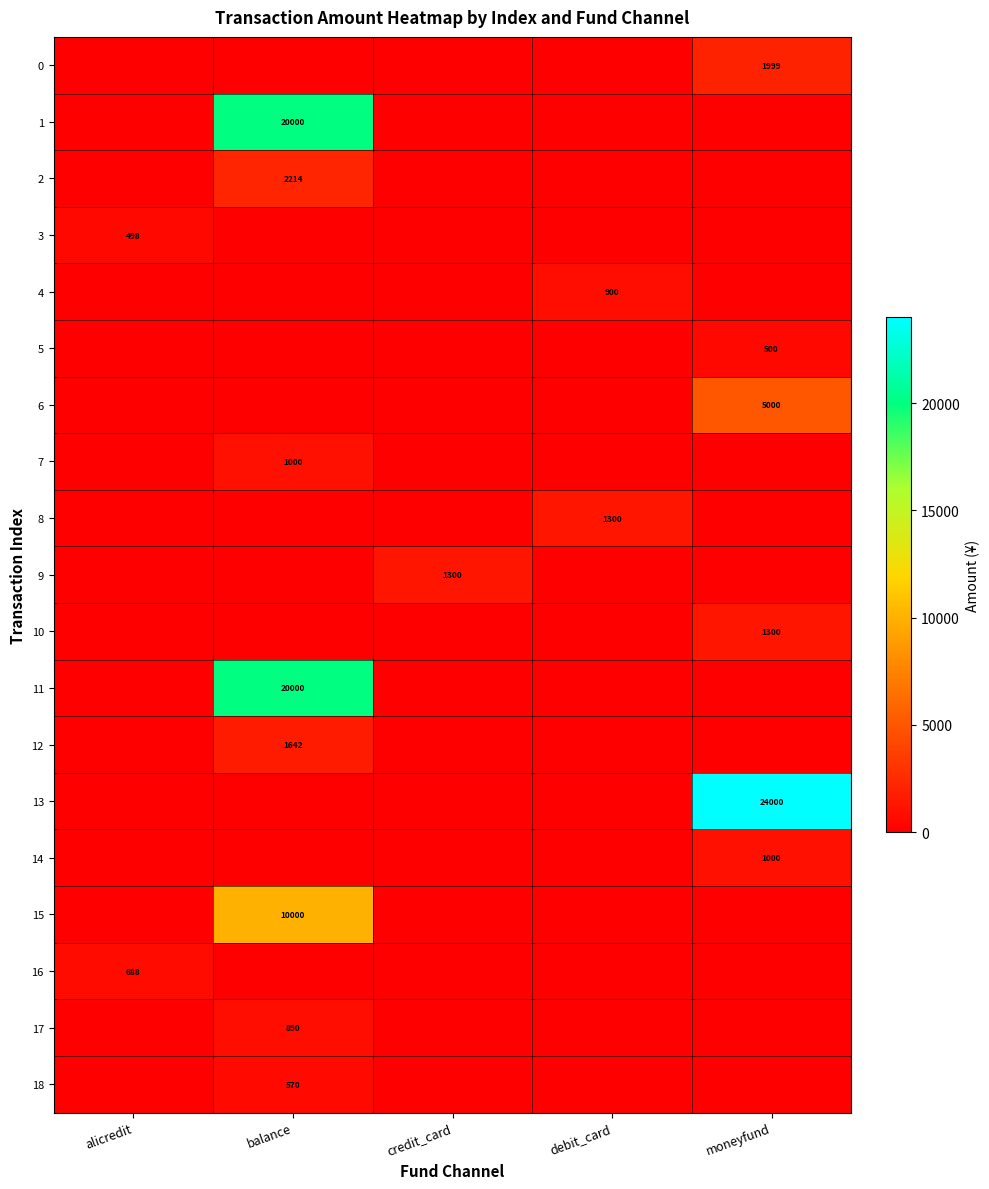

The value of 4 at debit_card is 1483. True or false?

False